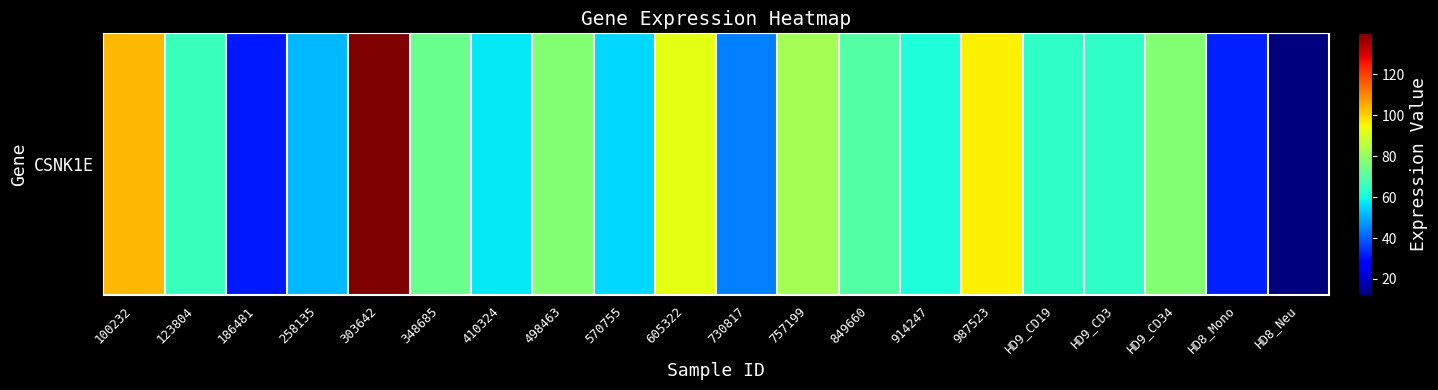

Where is the data nearest to the value 76?

498463